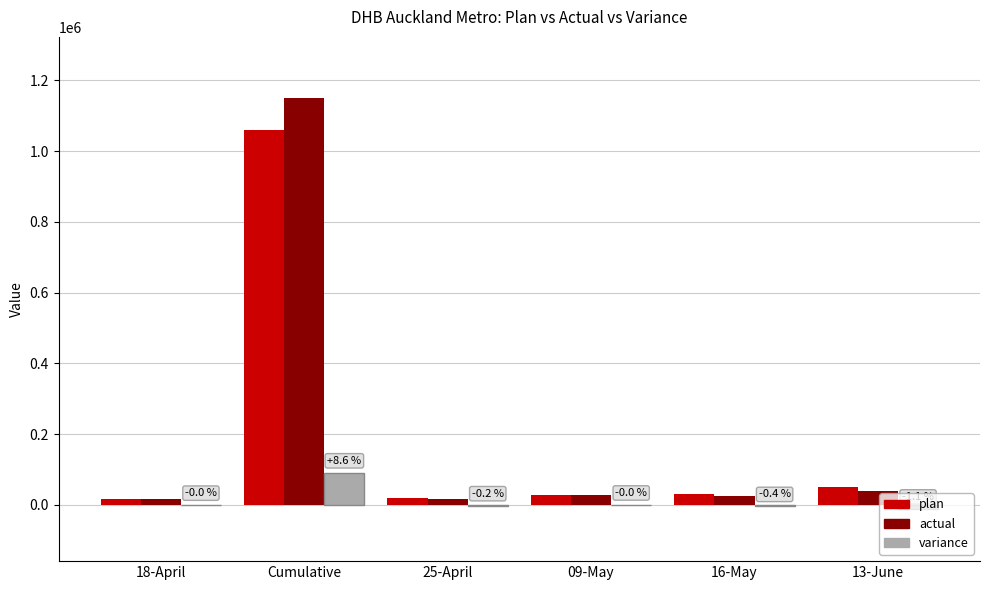

True or false: variance has a value of -2033 at 25-April.

True